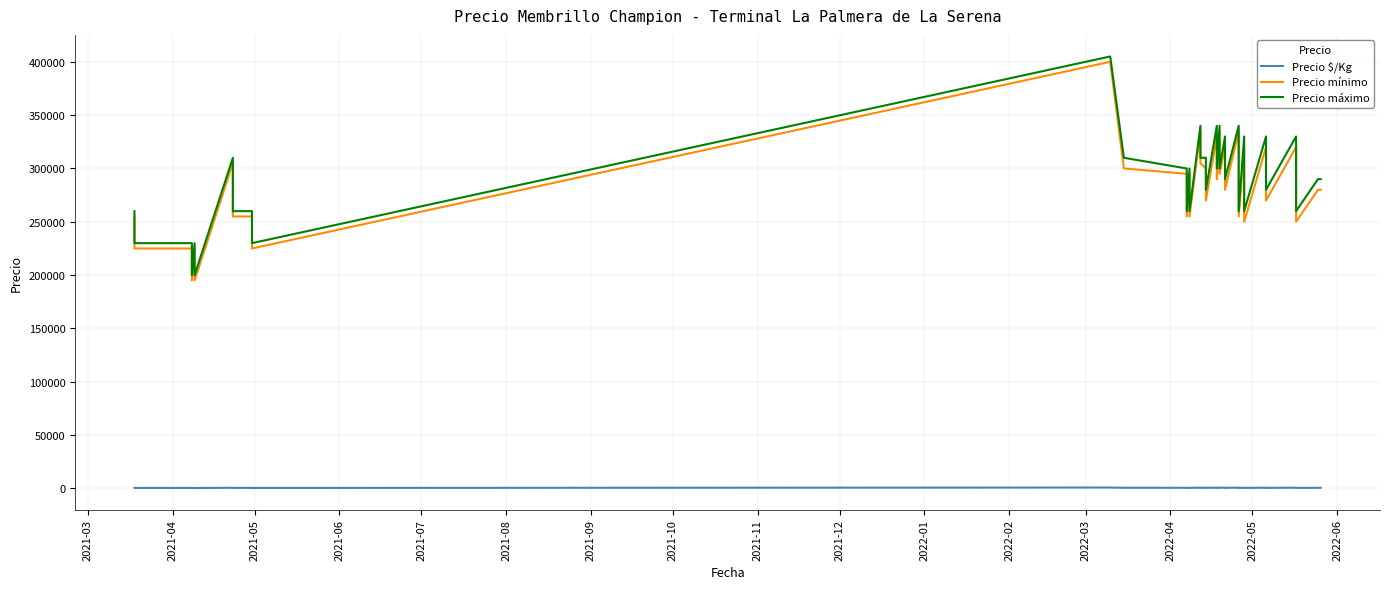

What is the smallest value displayed?

439